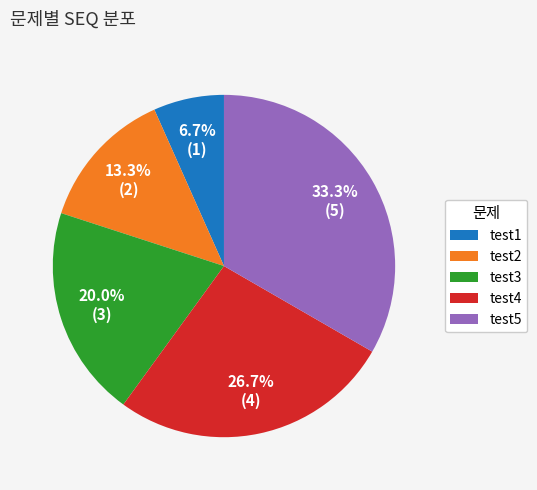

True or false: test3 accounts for 20% of the total.

True